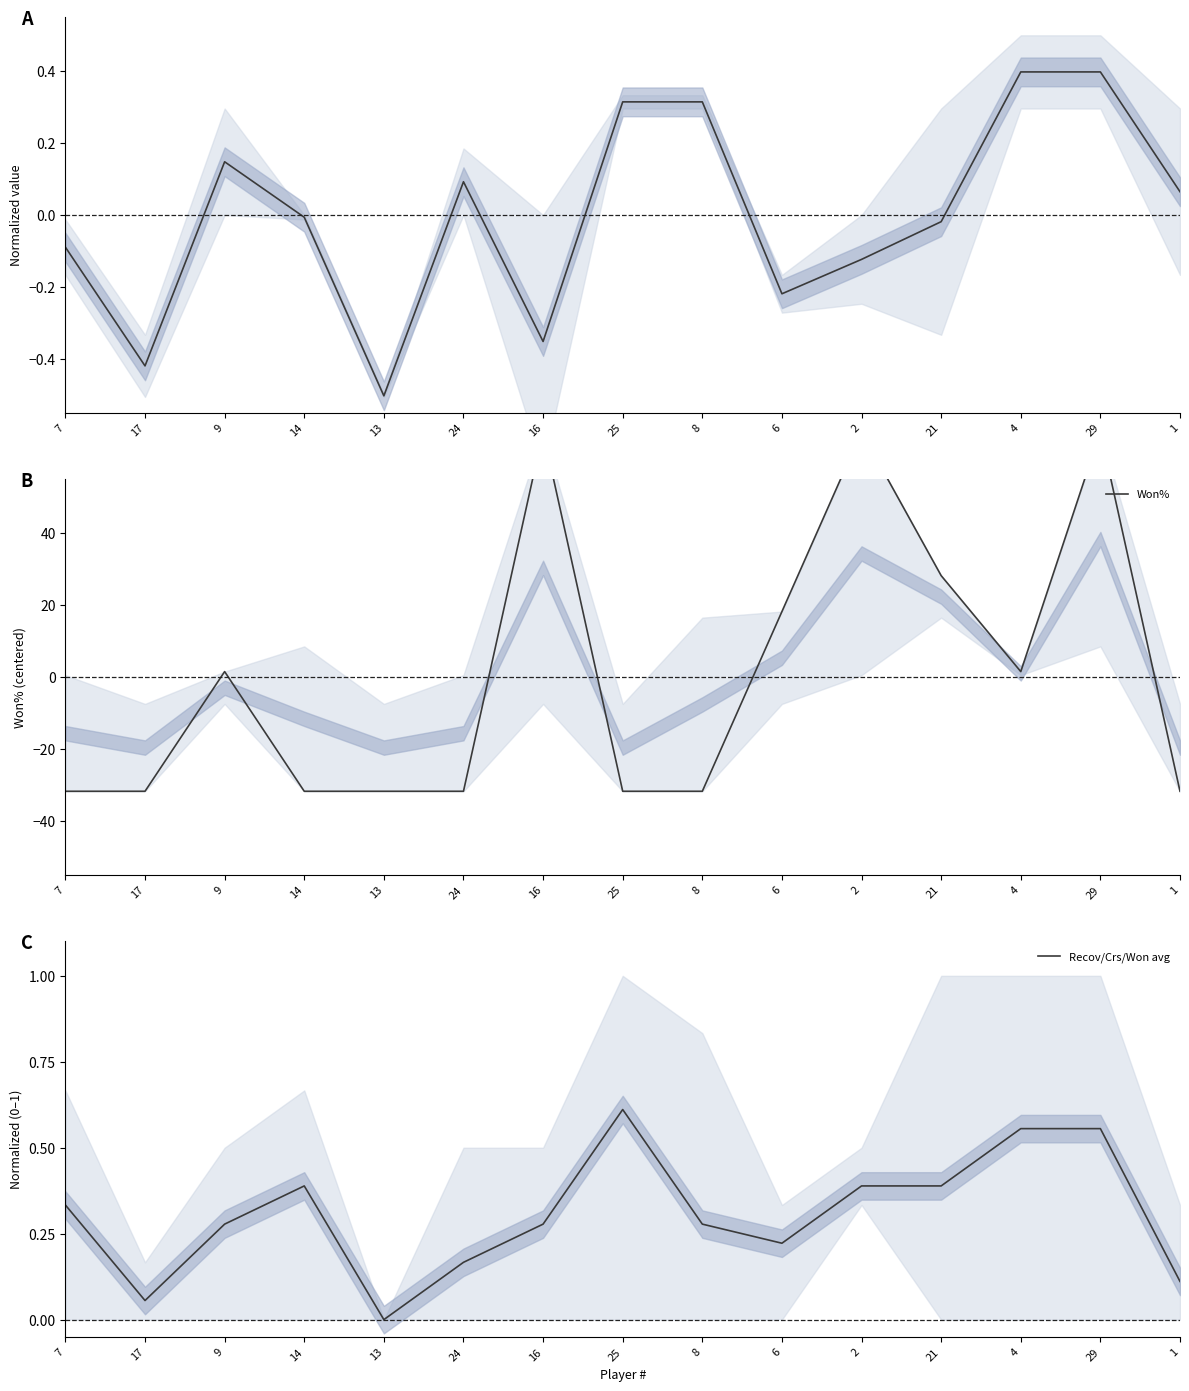

In Won%, how many points are higher than both neighbors (excluding endpoints)?

4